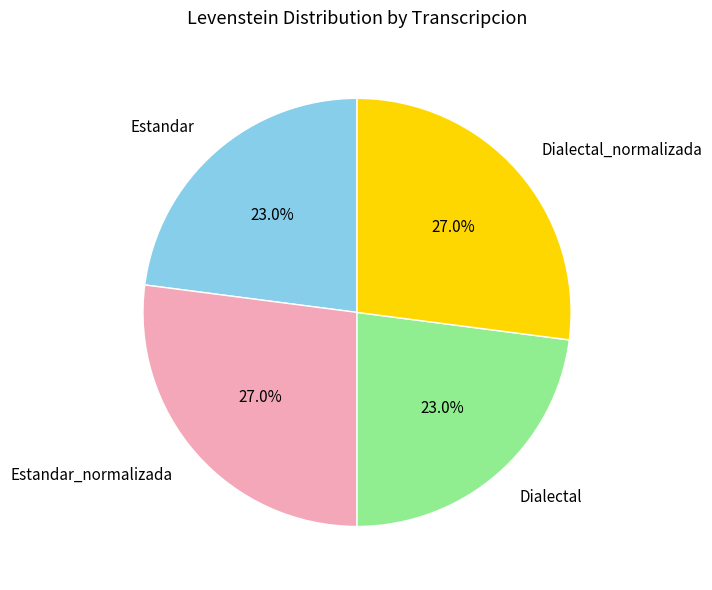

How much of the chart is everything except Dialectal_normalizada?

73.0%